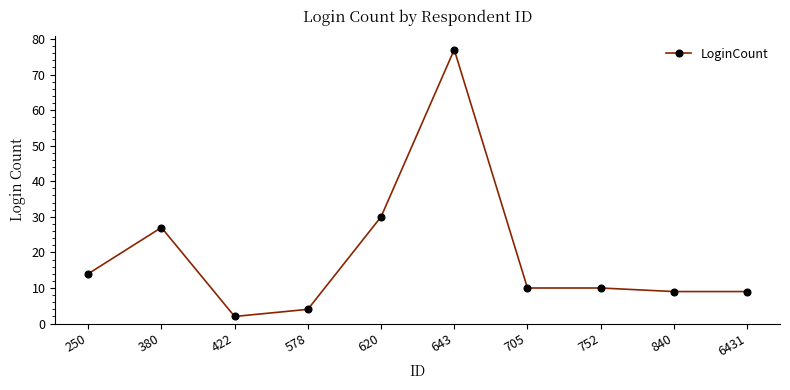

The value at 840 is 5. True or false?

False